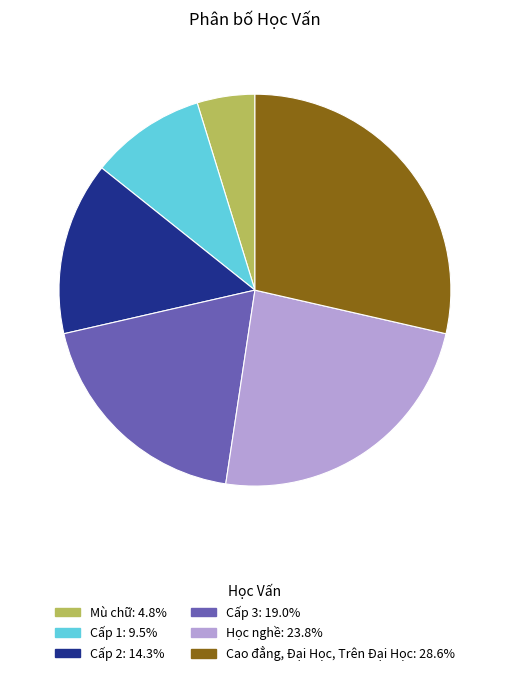

Between Mù chữ and Cấp 1, which is larger?

Cấp 1